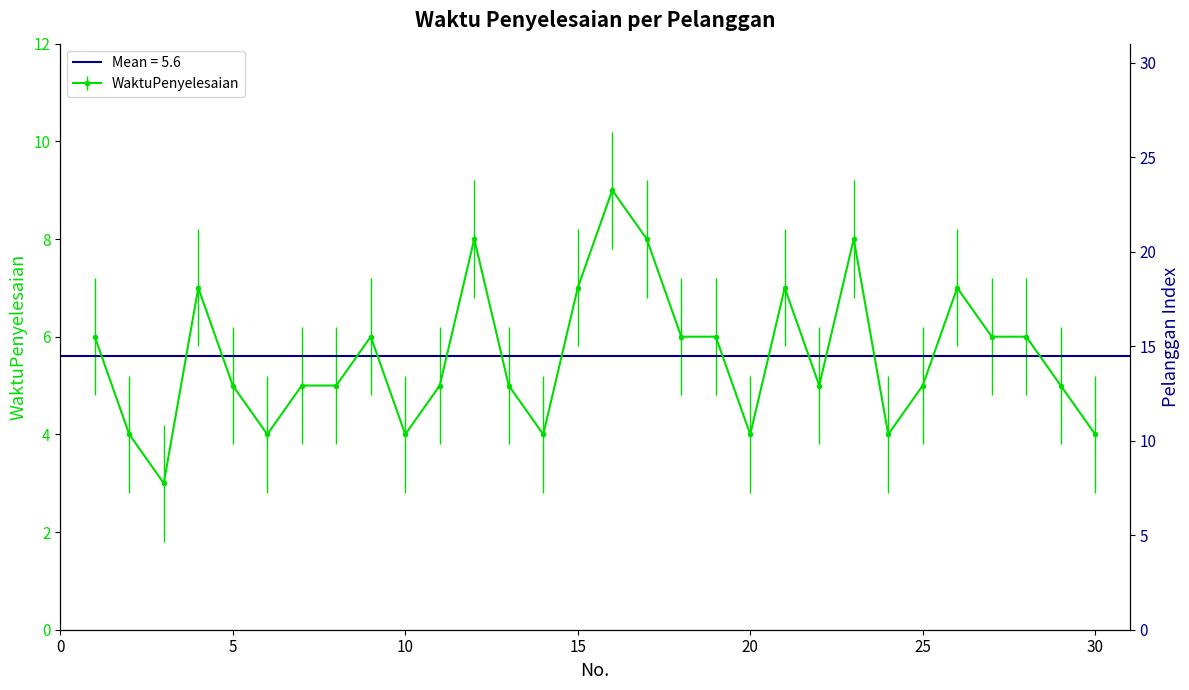

Is it true that the value at 12 is 12?

False